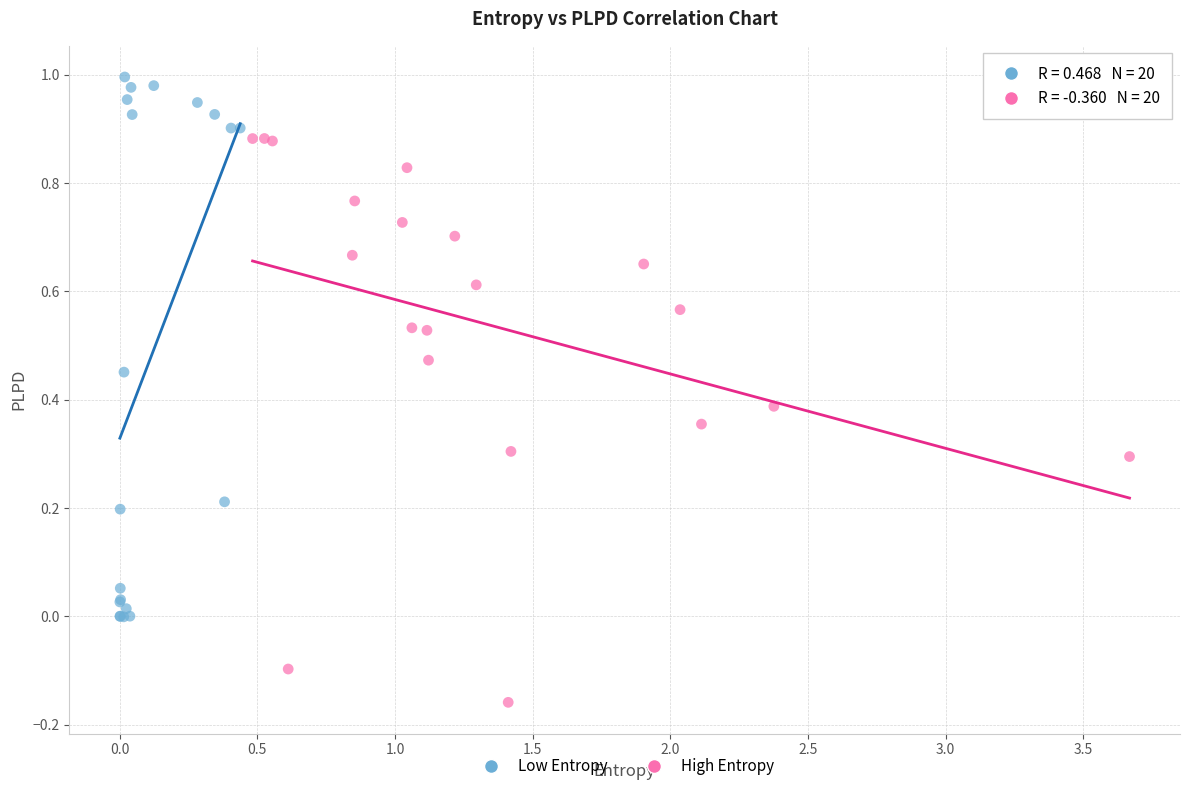

Which series contains the highest Y value?

Low Entropy